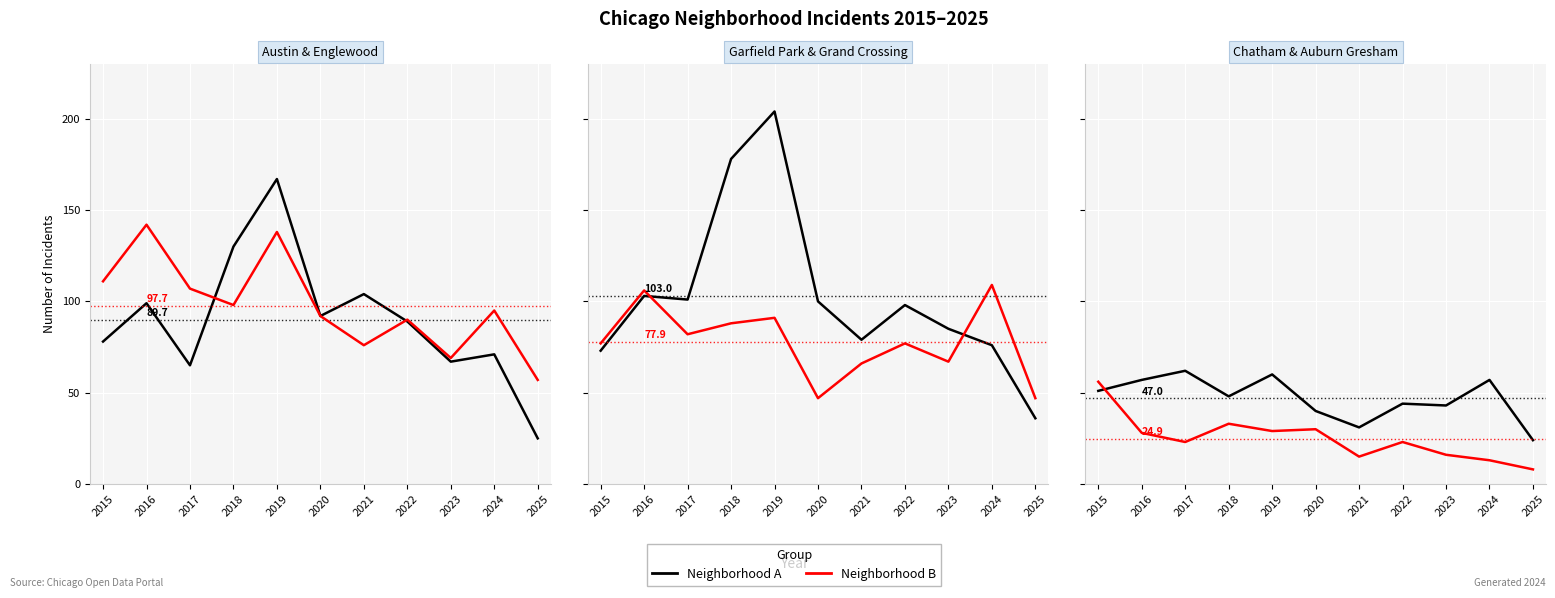

What is the sum of all Englewood values?

1075